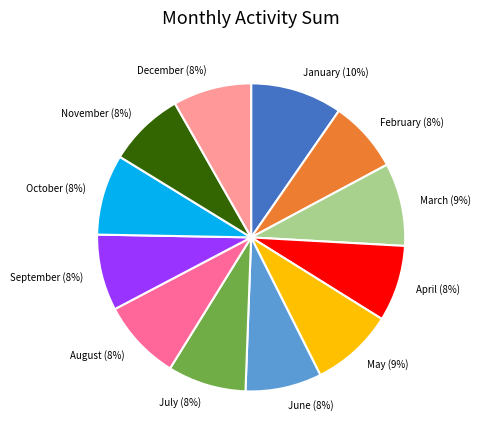

To the nearest percent, what percentage of the pie is April?

8%